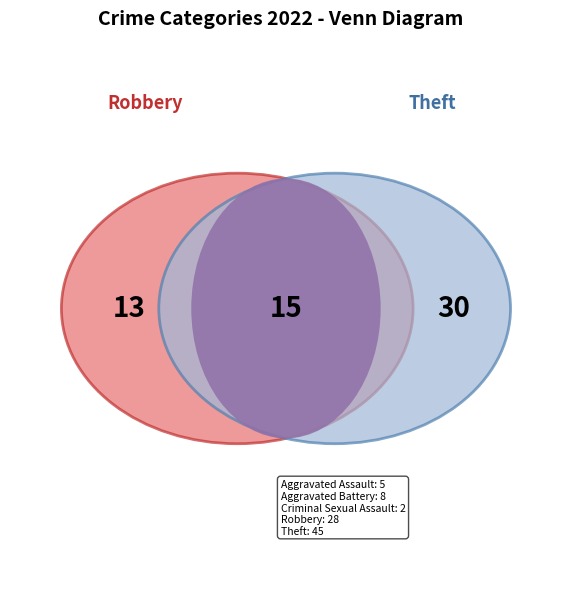

To the nearest percent, what portion does Aggravated Assault represent?

6%